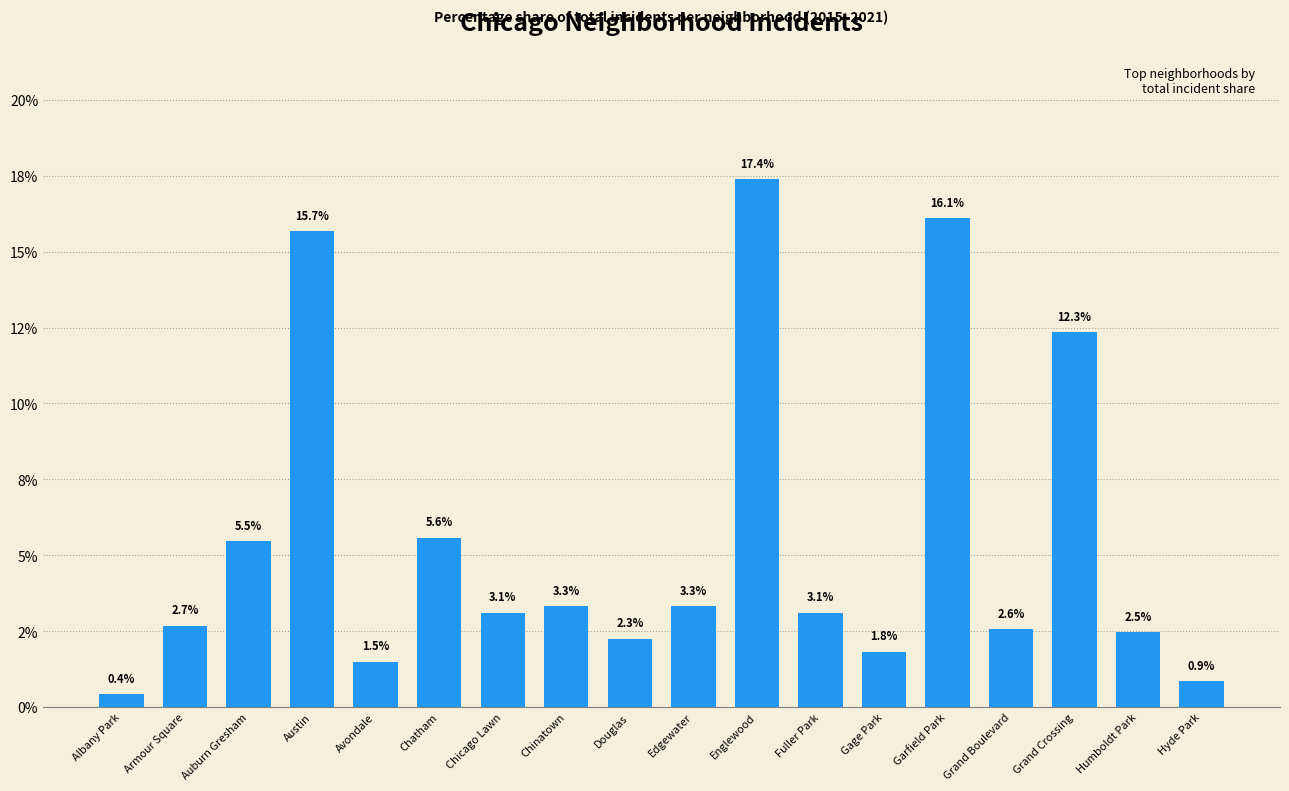

What is the label of the 1st bar from the right?

Hyde Park